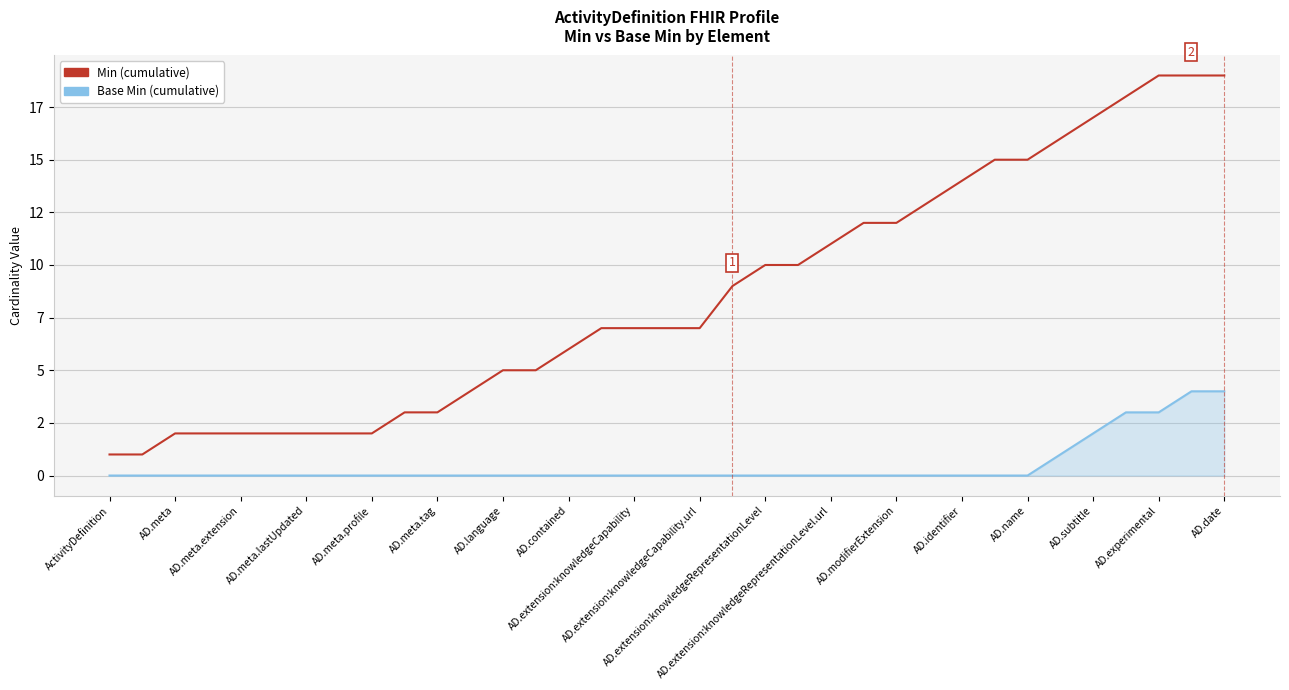

Which label corresponds to the smallest value in the chart?

ActivityDefinition